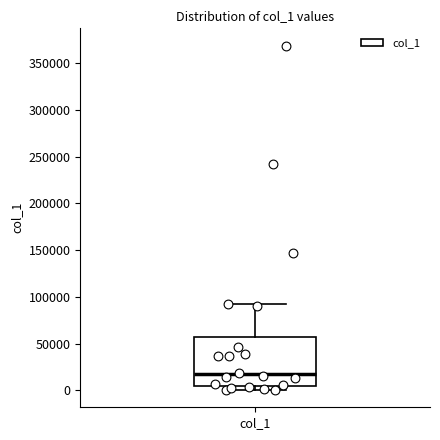

Read this box plot against the y-axis: the position of the median line, the range covered by the box, and the ends of both whiskers. The values are not printed on the chart, so give them approximately, as read against the axis.

median 15000, box 5000 to 55000, whiskers 0 to 90000